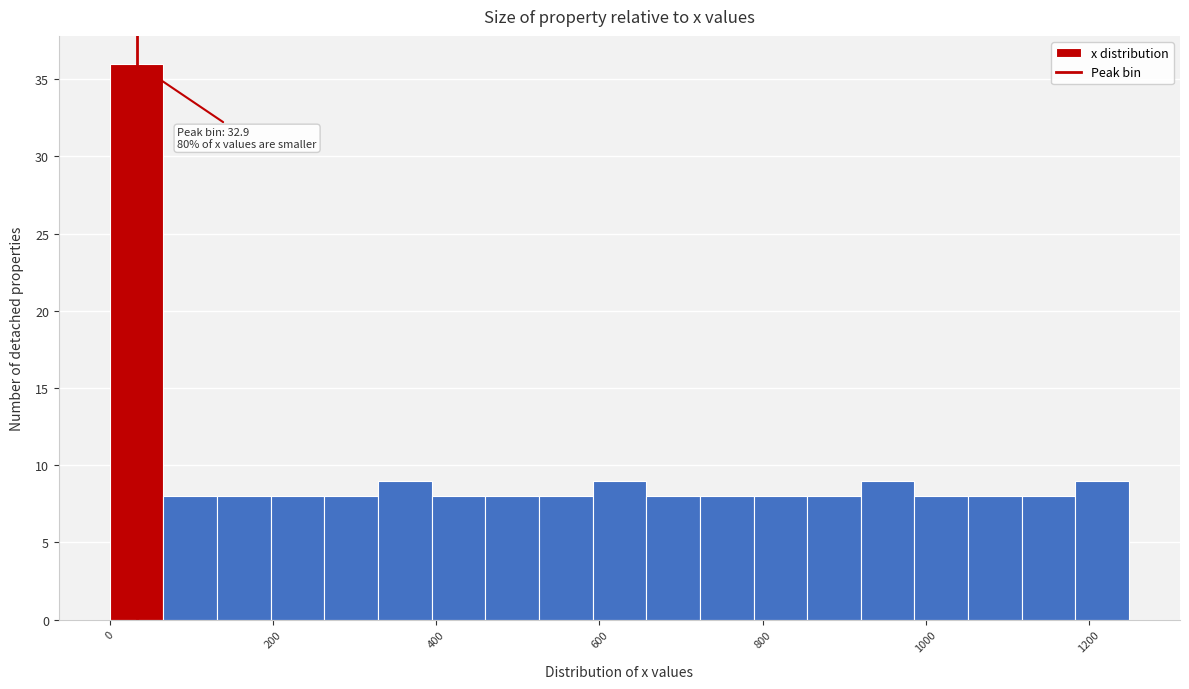

Read against the x-axis, roughly where is the centre of the tallest bar?

40